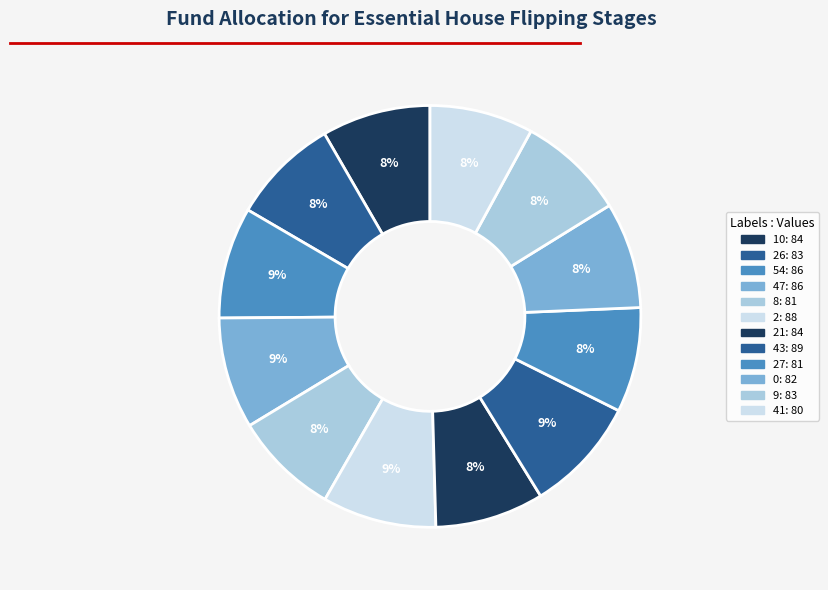

Count the number of slices in the pie.

12